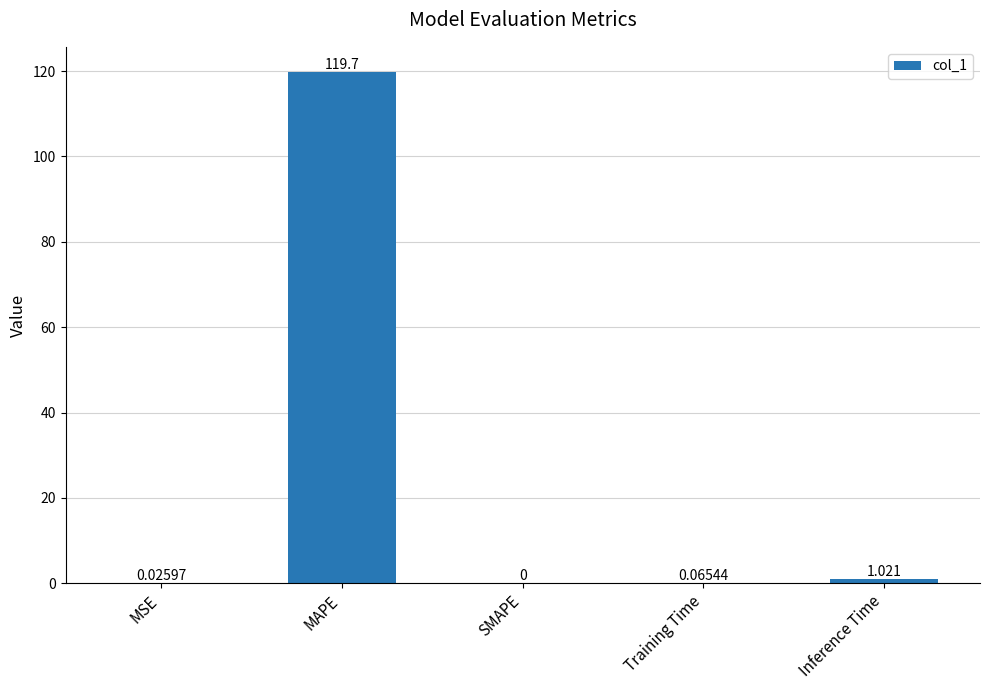

Count the number of categories in the chart.

5